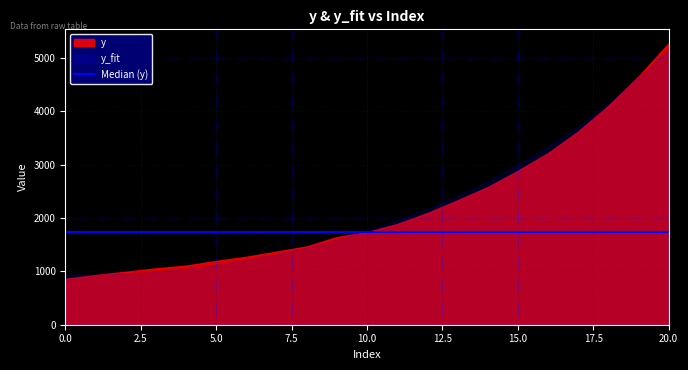

Which series has the largest total across all categories?

y_fit